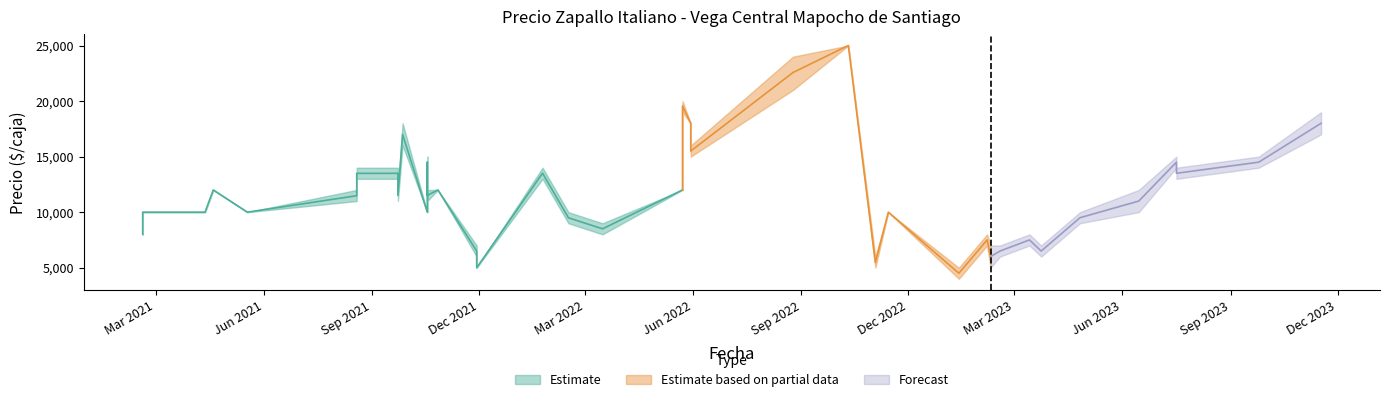

What is the approximate value of Precio minimo at 26?

19000